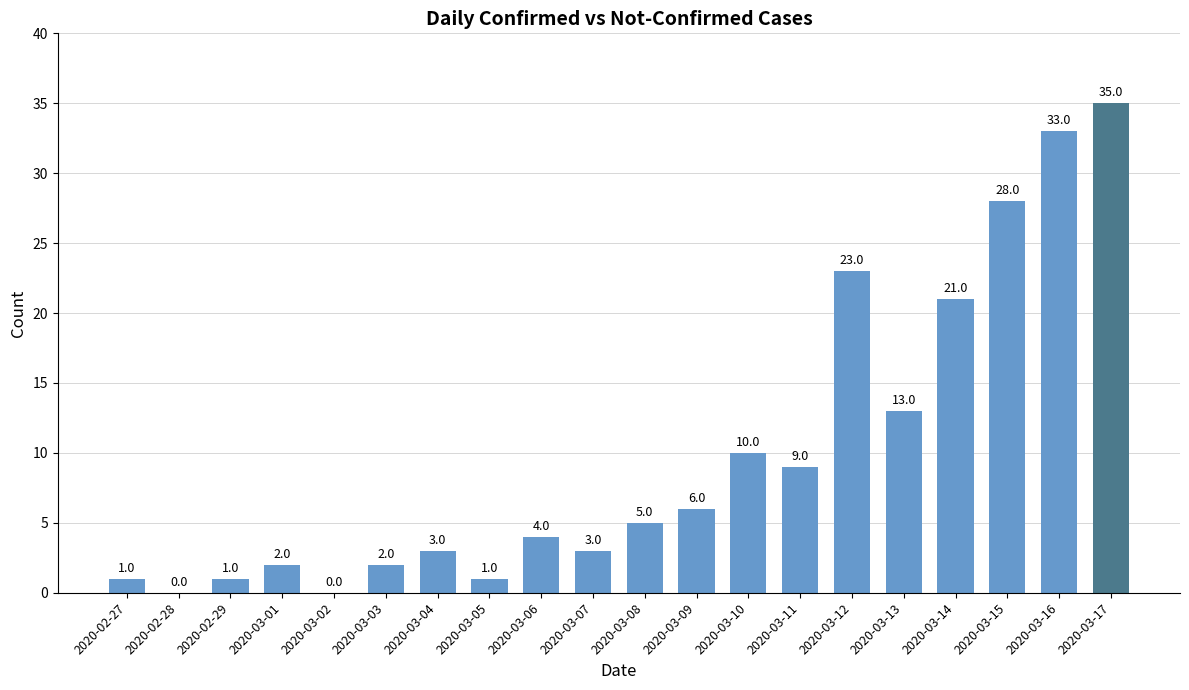

Count the number of data series in this chart.

1